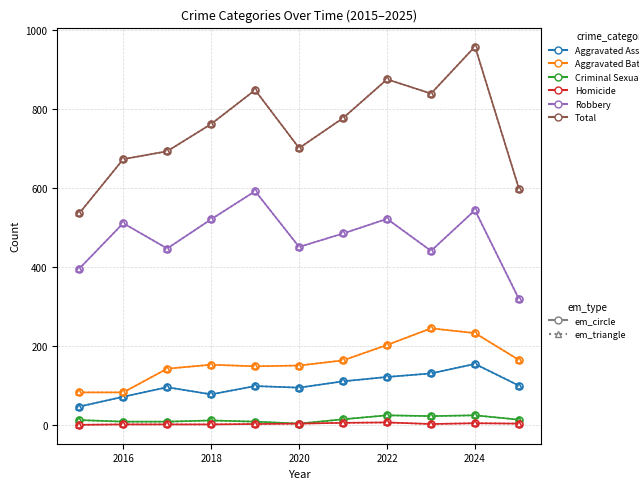

The Aggravated Battery series shows 262 at 2021. True or false?

False